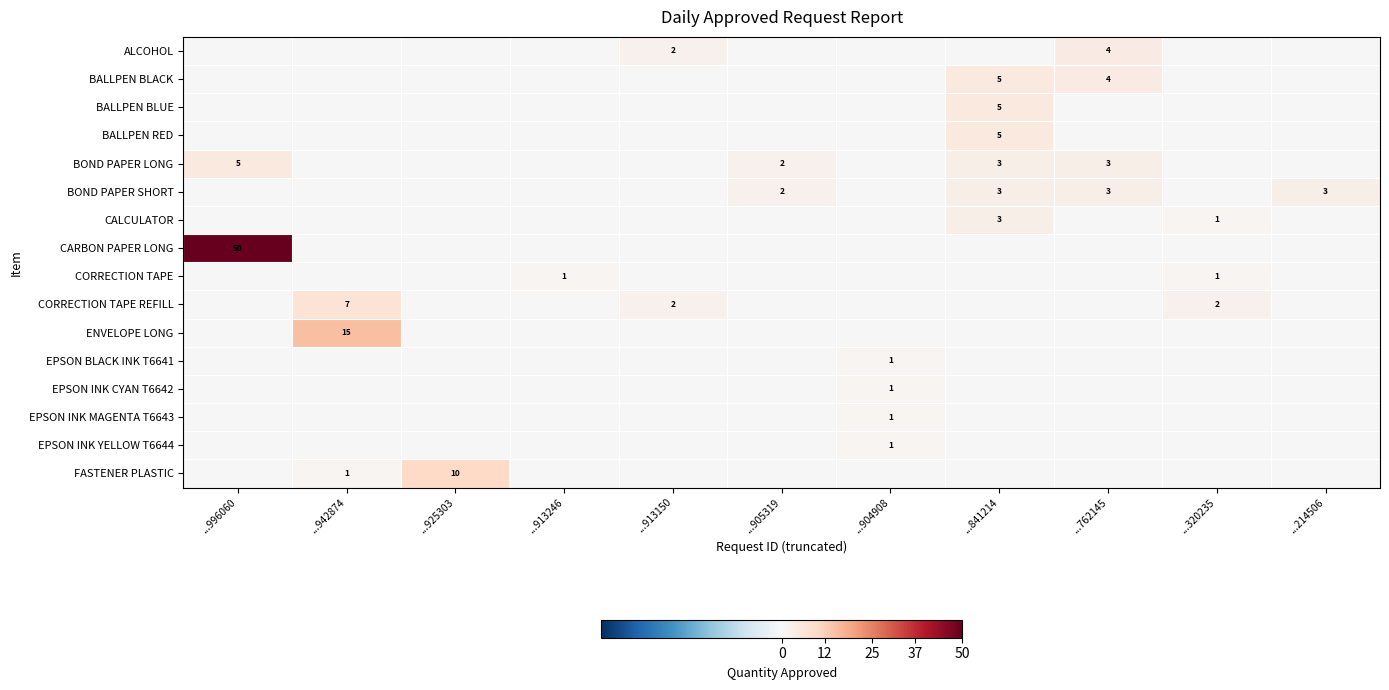

What is the sum of the CORRECTION TAPE REFILL values at ...913150 and ...942874?

9